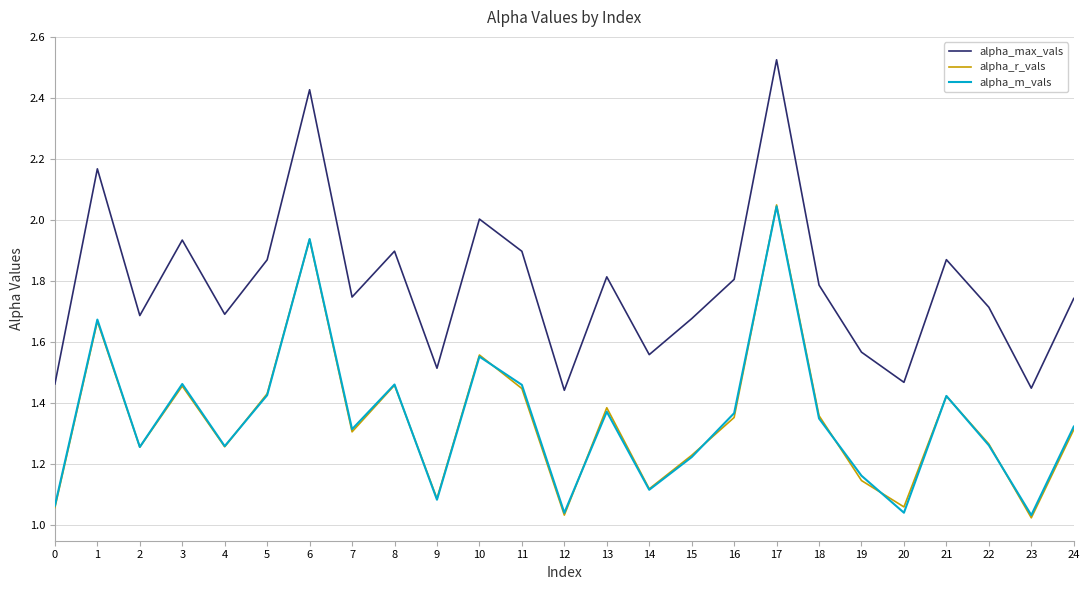

Does the chart have visible grid lines?

Yes